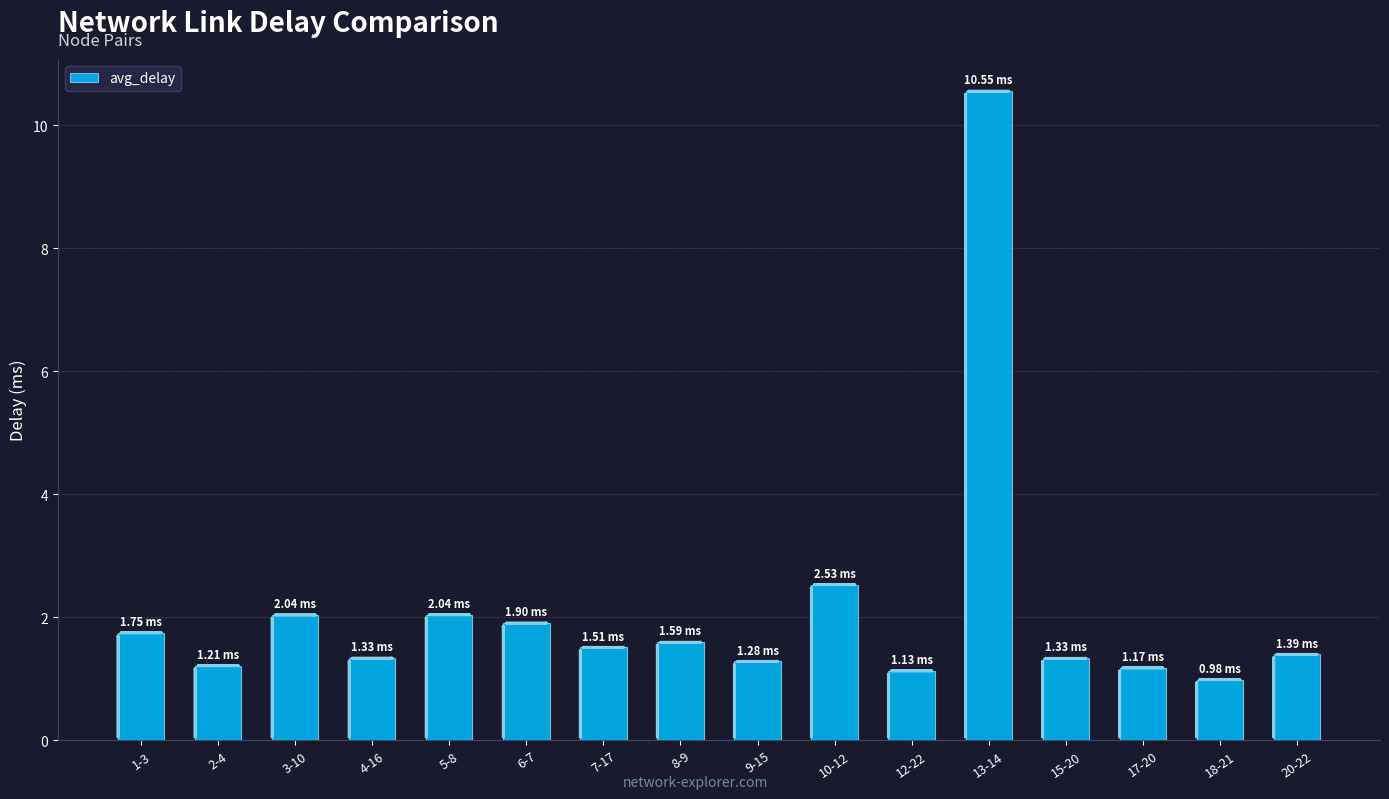

What is the difference between the second highest and second lowest values?

1.4